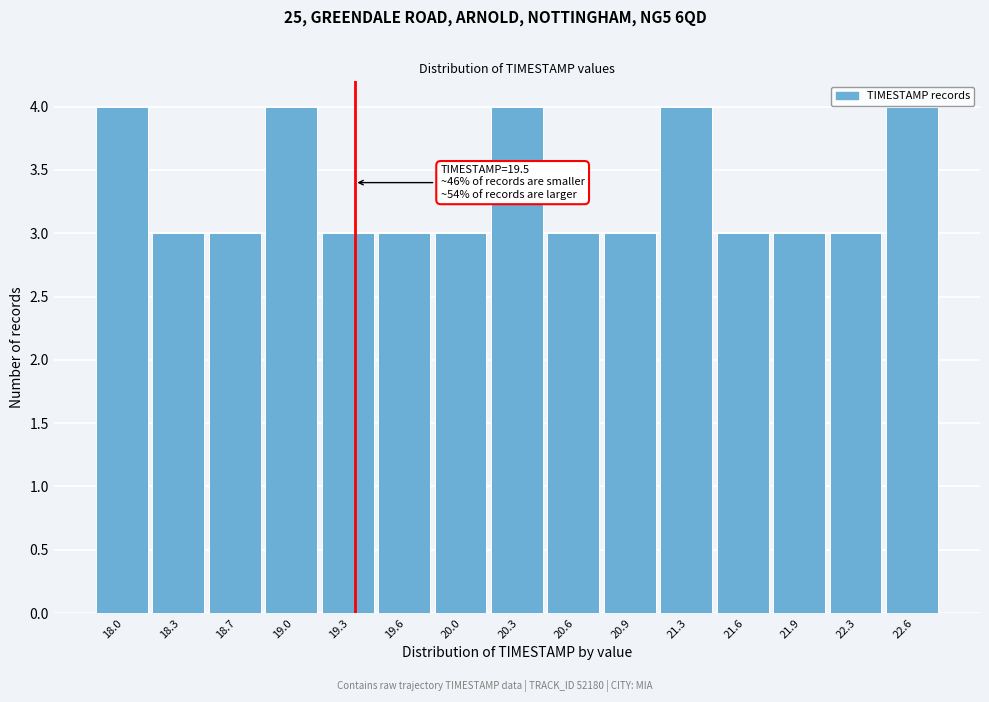

Reading right to left, list all the values displayed in this chart.

4	3	3	3	4	3	3	4	3	3	3	4	3	3	4